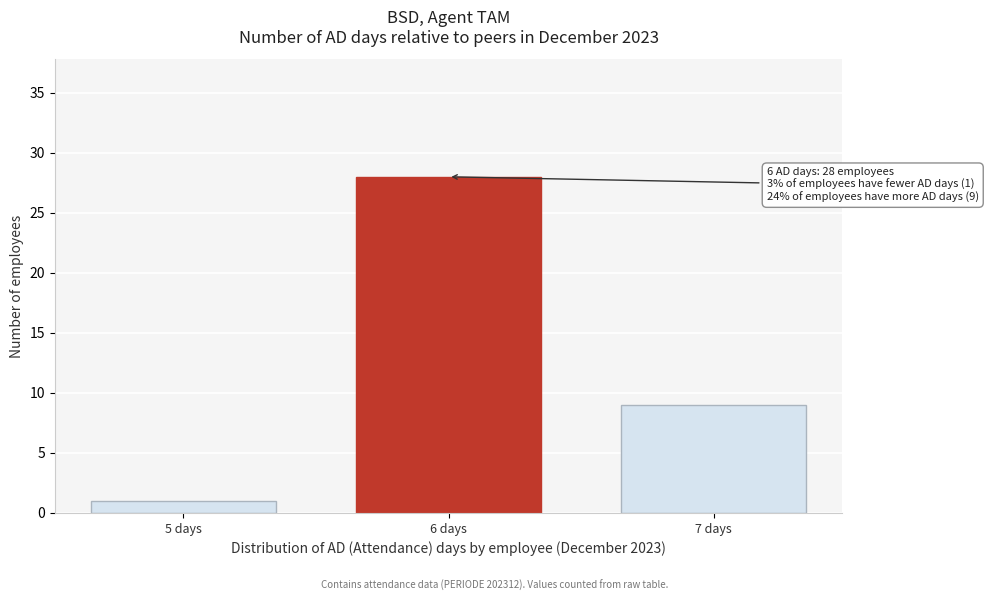

Reading left to right, list all the values displayed in this chart.

5 days=1	6 days=28	7 days=9